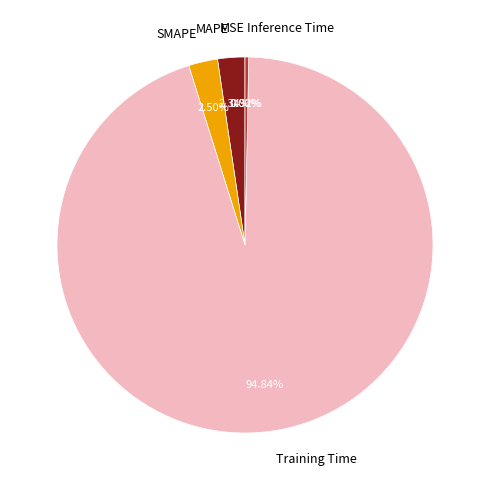

What is the largest slice in the pie chart?

Training Time